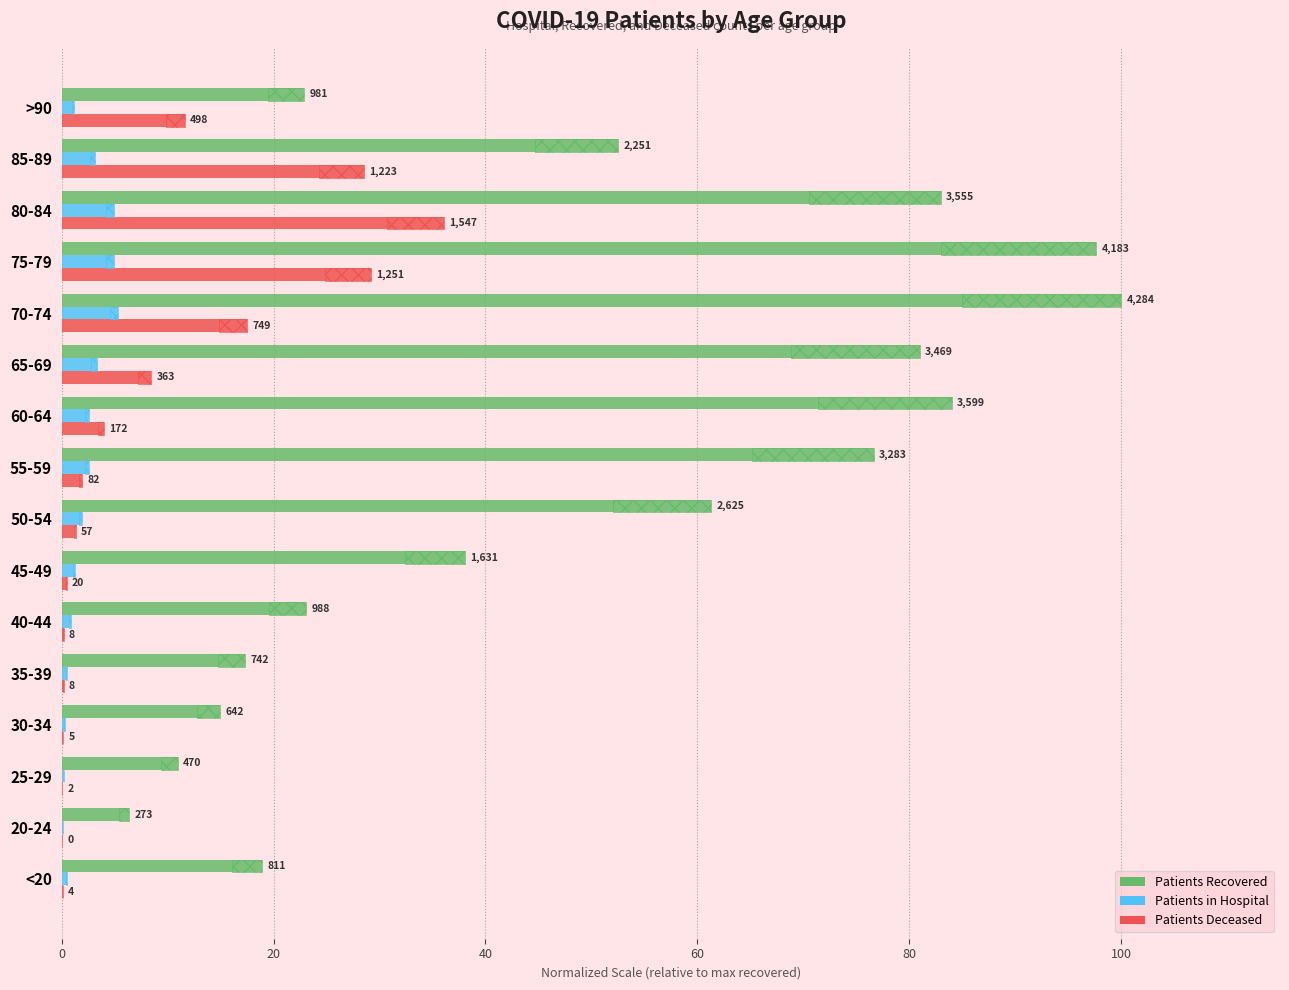

Does the chart contain any negative values?

No